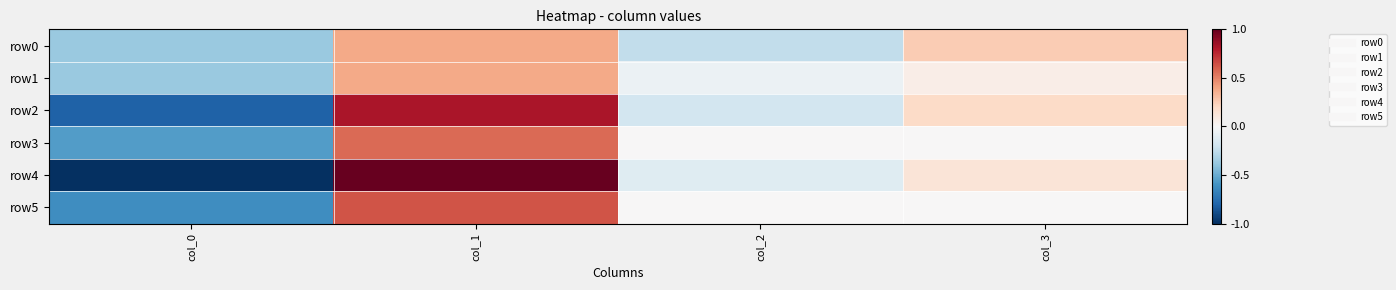

Reading left to right, what are all the values shown in this chart?

row0: col_0=-0.4	col_1=0.4	col_2=-0.2	col_3=0.2
row1: col_0=-0.4	col_1=0.4	col_2=-0.1	col_3=0.1
row2: col_0=-0.8	col_1=0.8	col_2=-0.2	col_3=0.2
row3: col_0=-0.6	col_1=0.6	col_2=0.0	col_3=0.0
row4: col_0=-1.0	col_1=1.0	col_2=-0.1	col_3=0.1
row5: col_0=-0.6	col_1=0.6	col_2=0.0	col_3=0.0